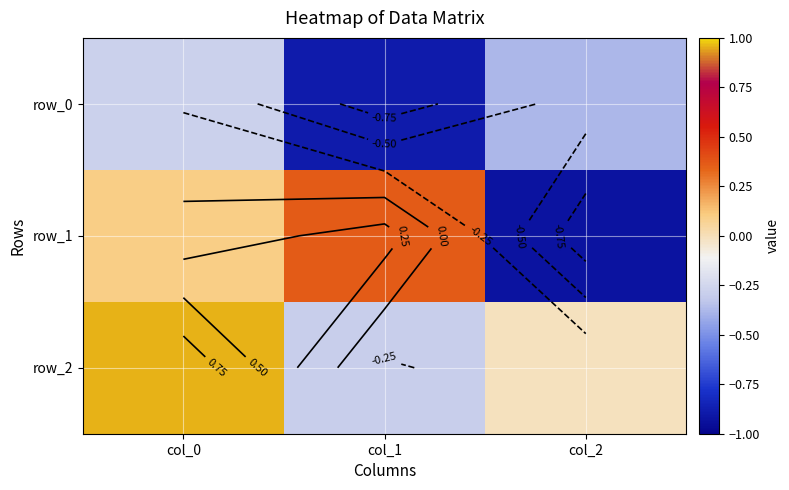

Reading right to left, what are all the values shown in this chart?

row_0: col_2=-0.4	col_1=-0.9	col_0=-0.3
row_1: col_2=-0.9	col_1=0.4	col_0=0.1
row_2: col_2=-0.0	col_1=-0.3	col_0=1.0